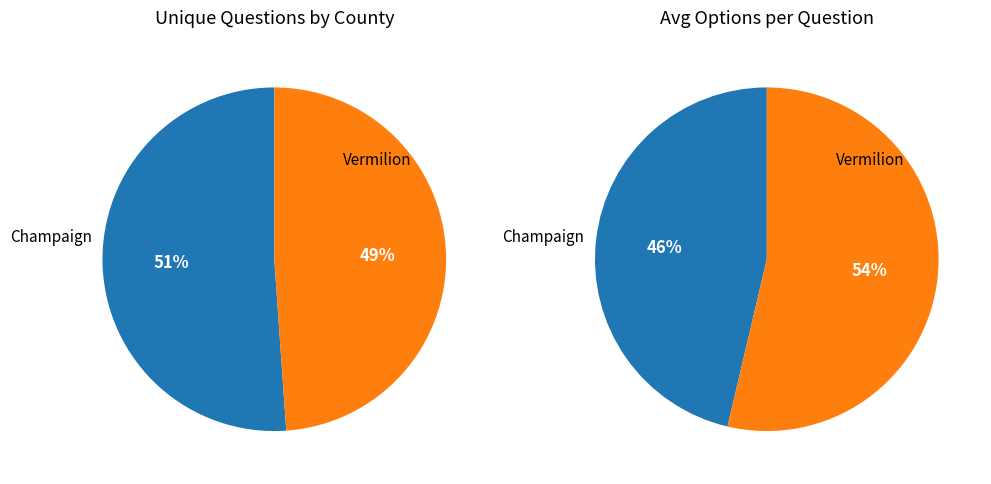

What percentage is NOT represented by 11336?

48.9%